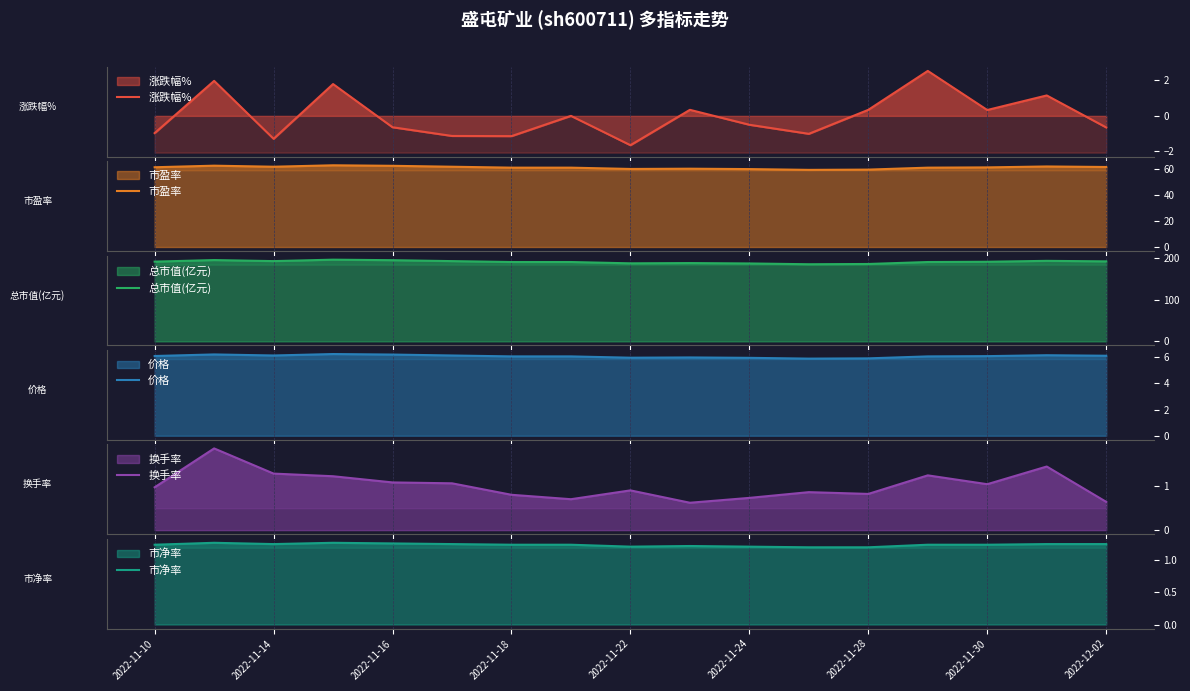

What is the highest value of the 市盈率 series?

62.6